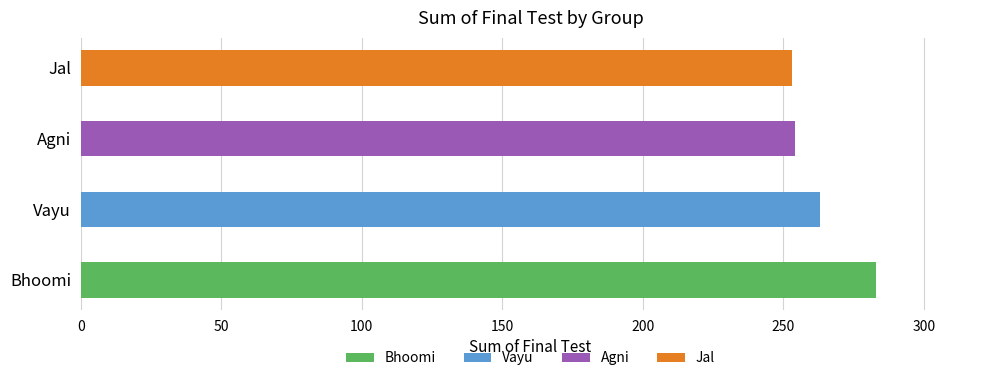

Reading left to right, what are all the values shown in this chart?

283	263	254	253